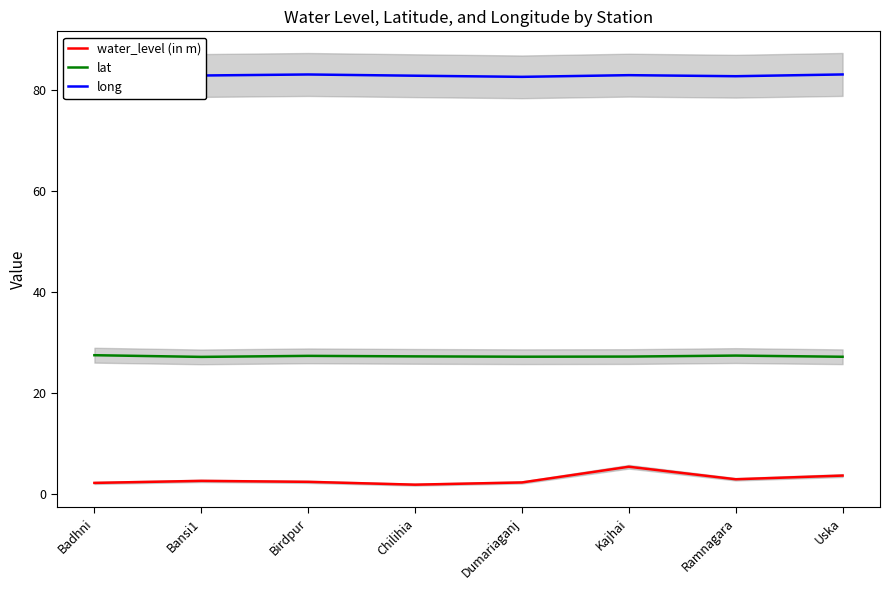

How many distinct data groups are displayed?

3